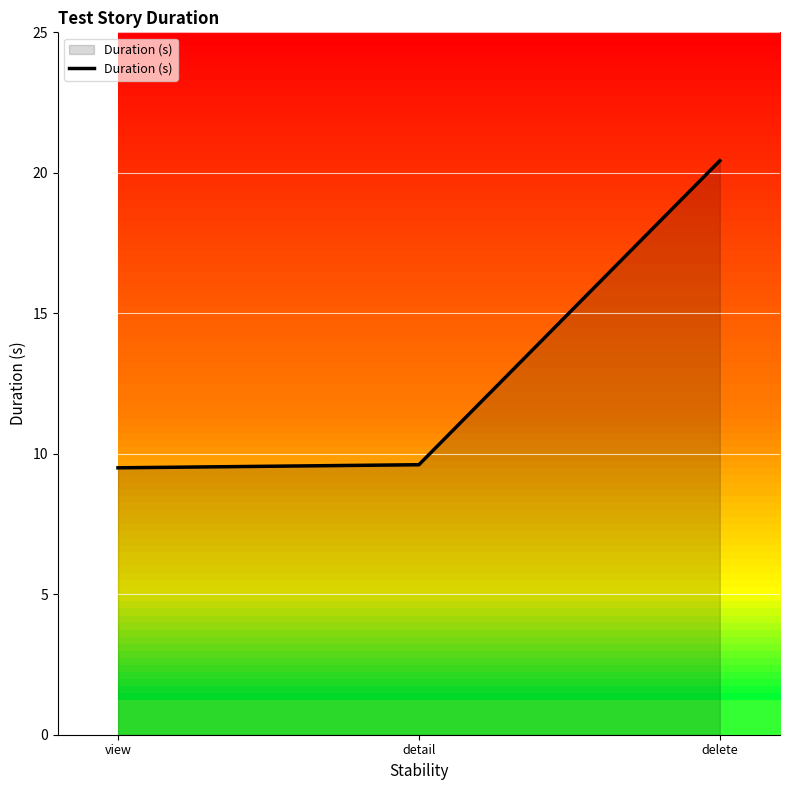

Approximately how many times larger is the value at delete compared to view?

2.2